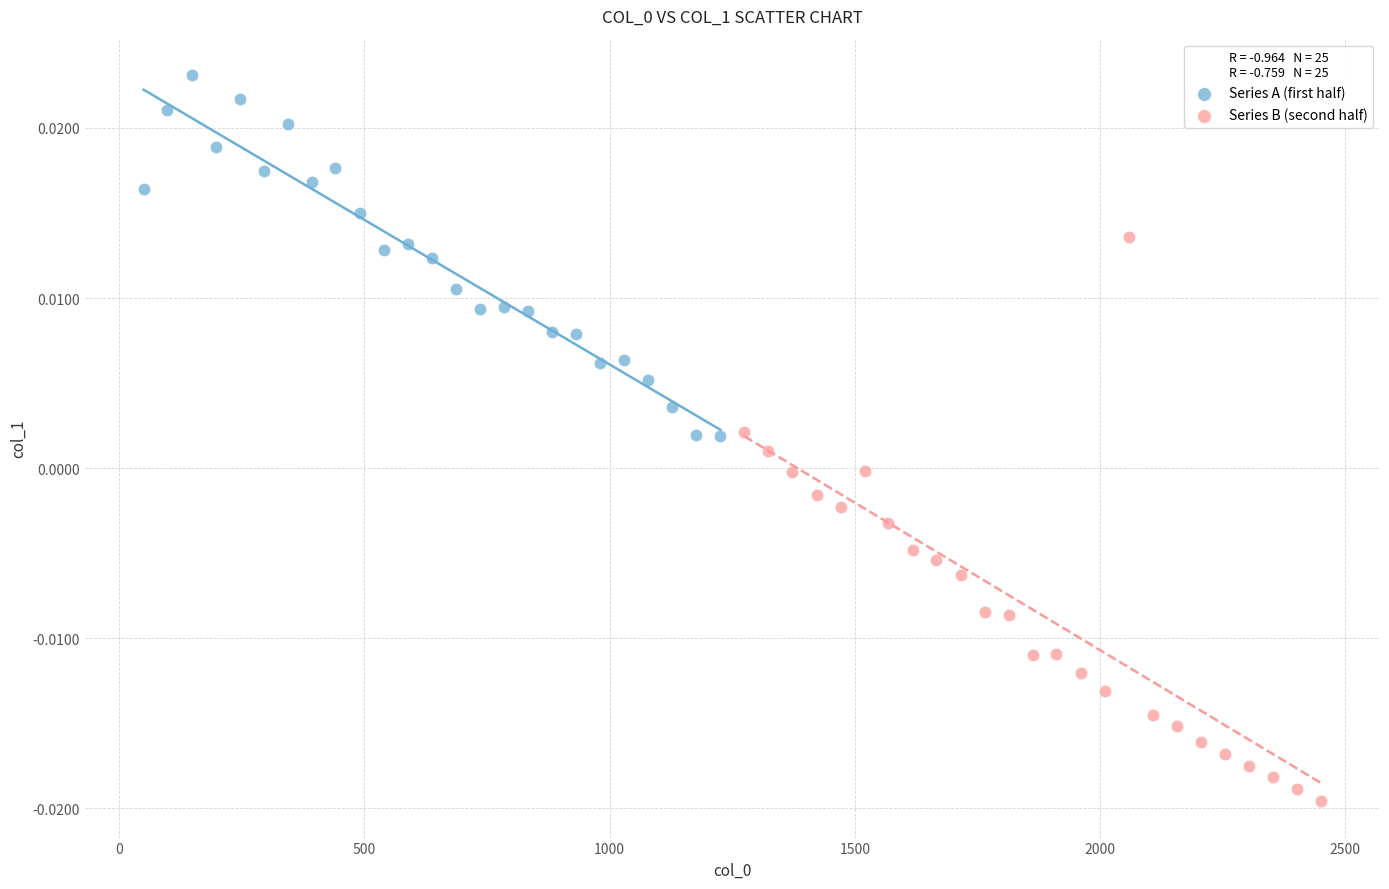

Which series reaches the maximum Y coordinate?

Series A (first half)